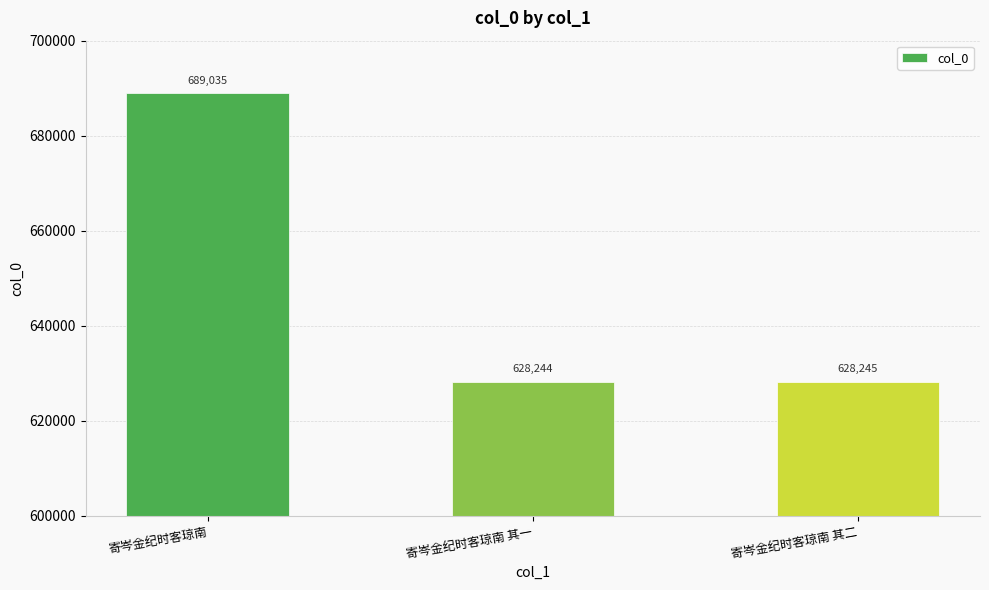

What is the sum of the values at 寄岑金纪时客琼南 其一 and 寄岑金纪时客琼南 其二?

1256489